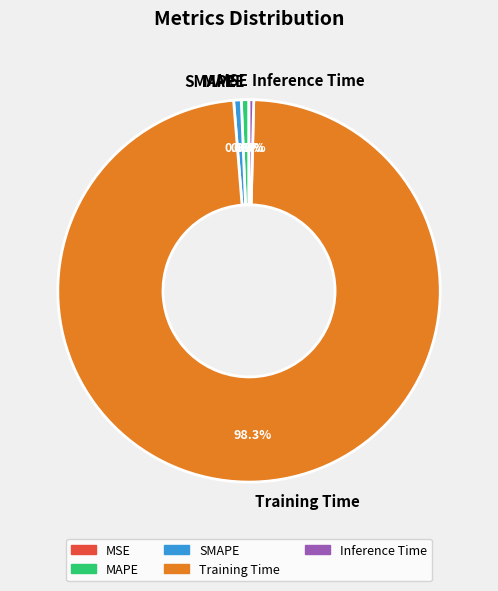

Do Training Time and SMAPE together represent more than half of the pie?

Yes